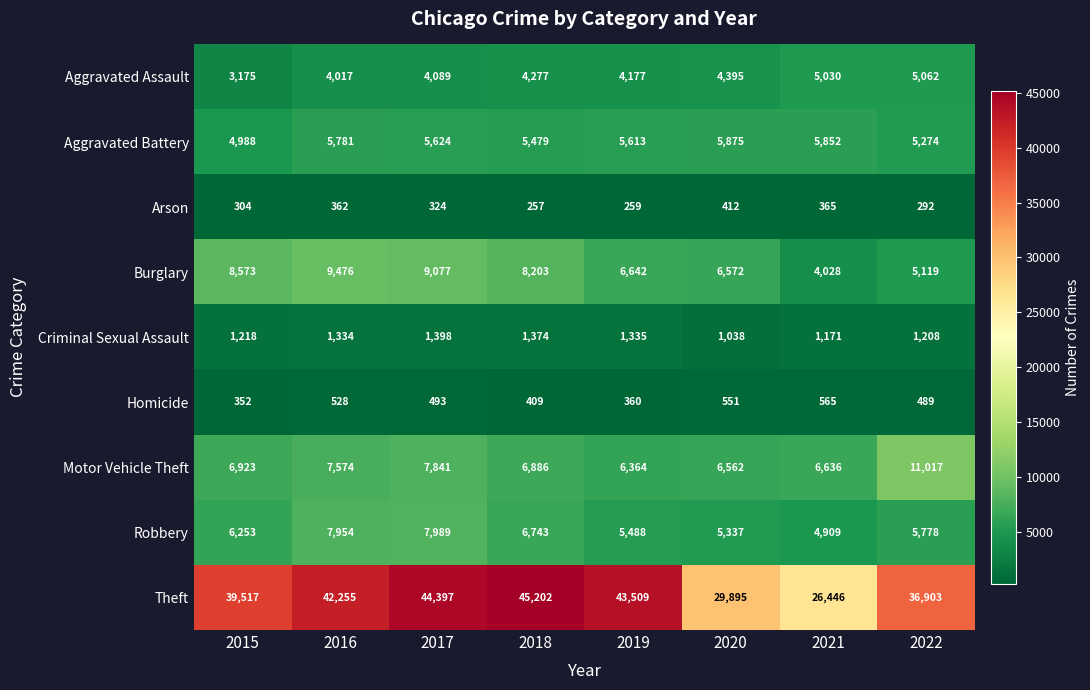

What is the total value across all series at 2016?

79281